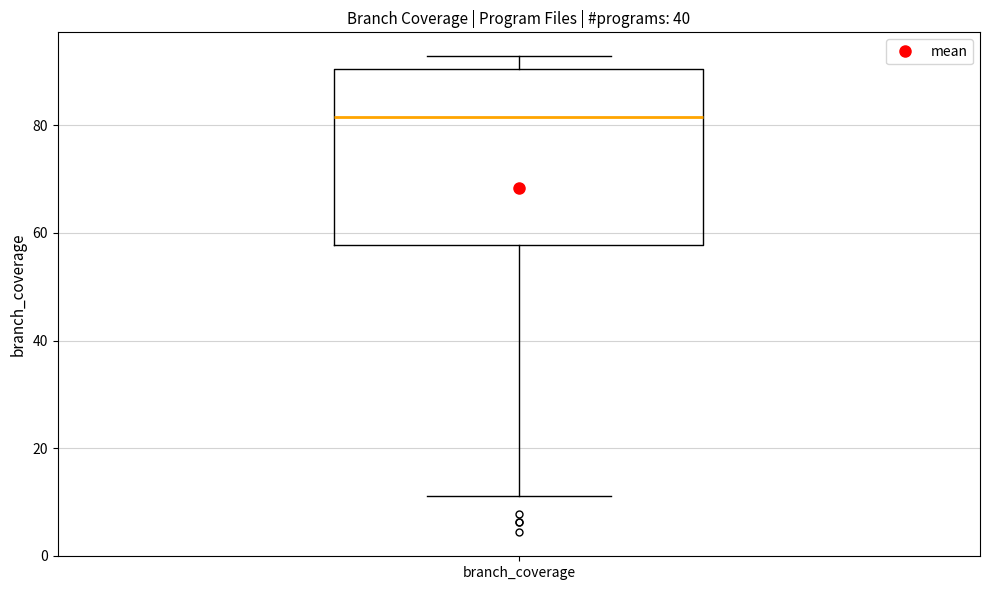

Transcribe this box plot: give where the median line is, the range the box spans, and where the two whiskers end, as read against the y-axis. The values are not printed on the chart, so give them approximately, as read against the axis.

median 82, box 58 to 90, whiskers 12 to 92